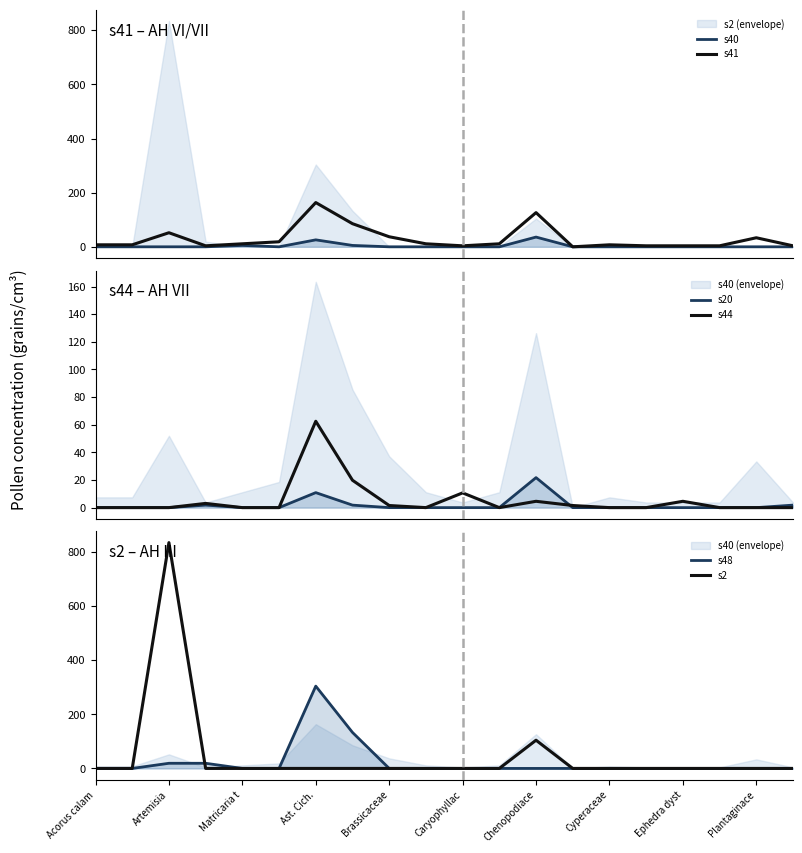

What is the sum of all s20 values?

38.0